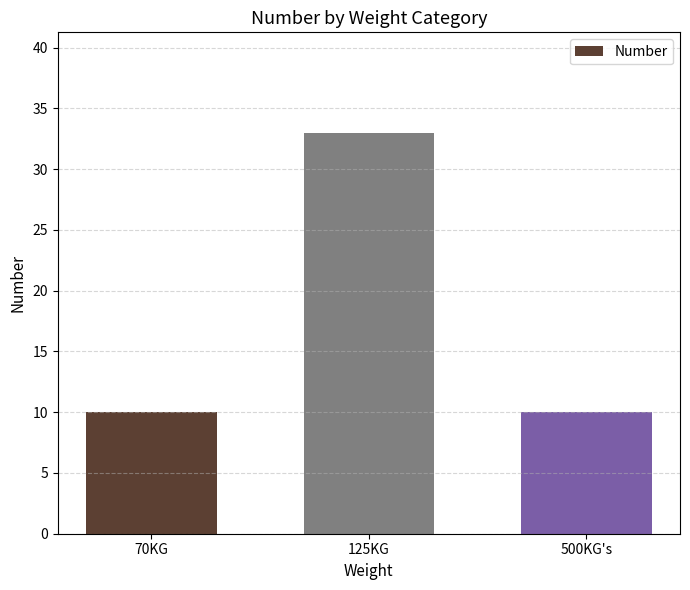

The chart shows a value of 10 at 500KG's. True or false?

True